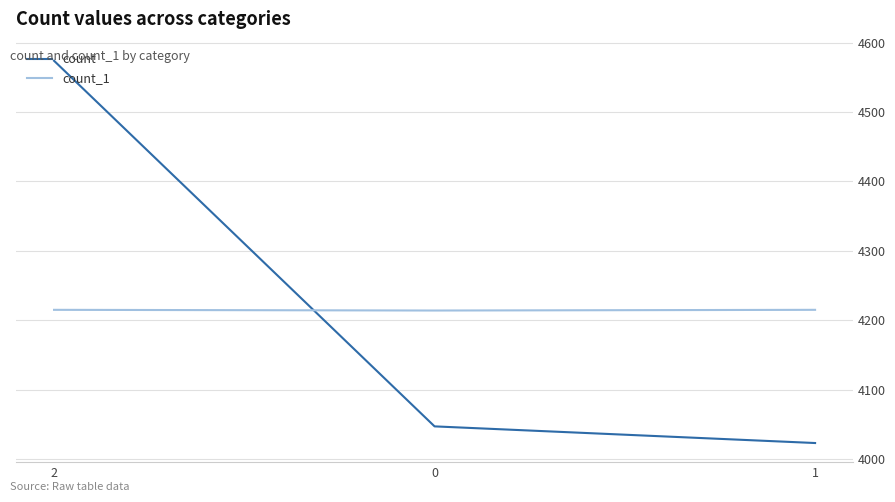

The value of count_1 at 1 is 4215. True or false?

True